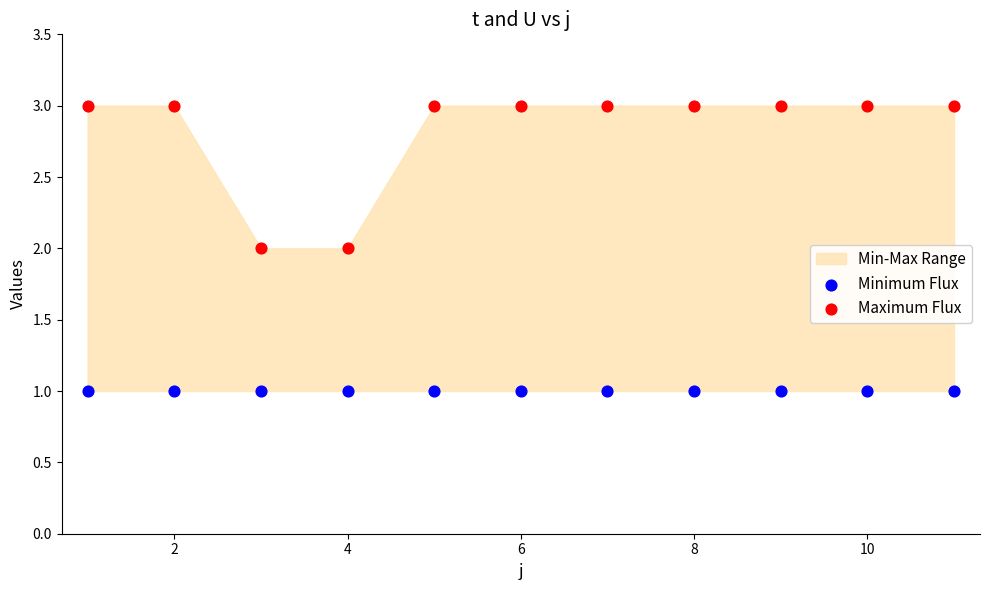

Which series contains the lowest Y value?

Minimum Flux